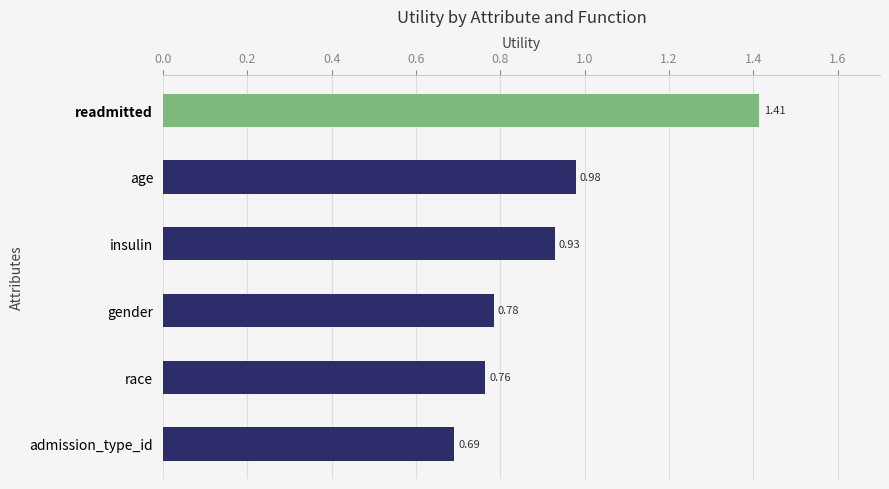

What is the label of the 1st bar from the top?

readmitted